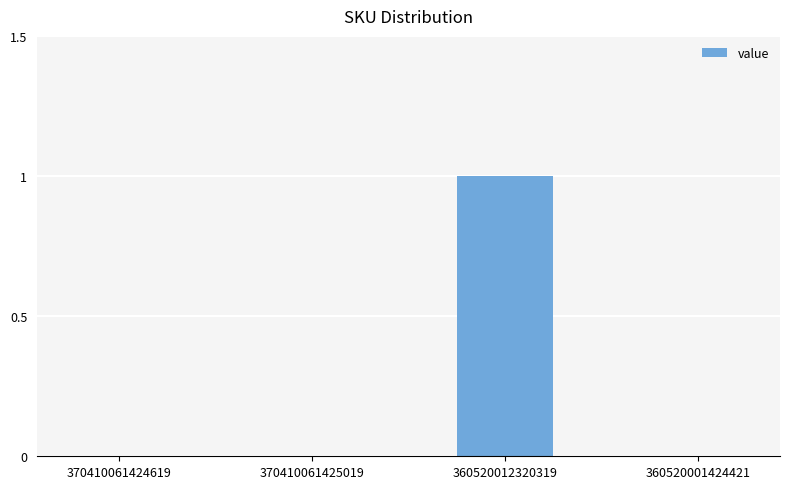

The value at 360520012320319 is 2. True or false?

False